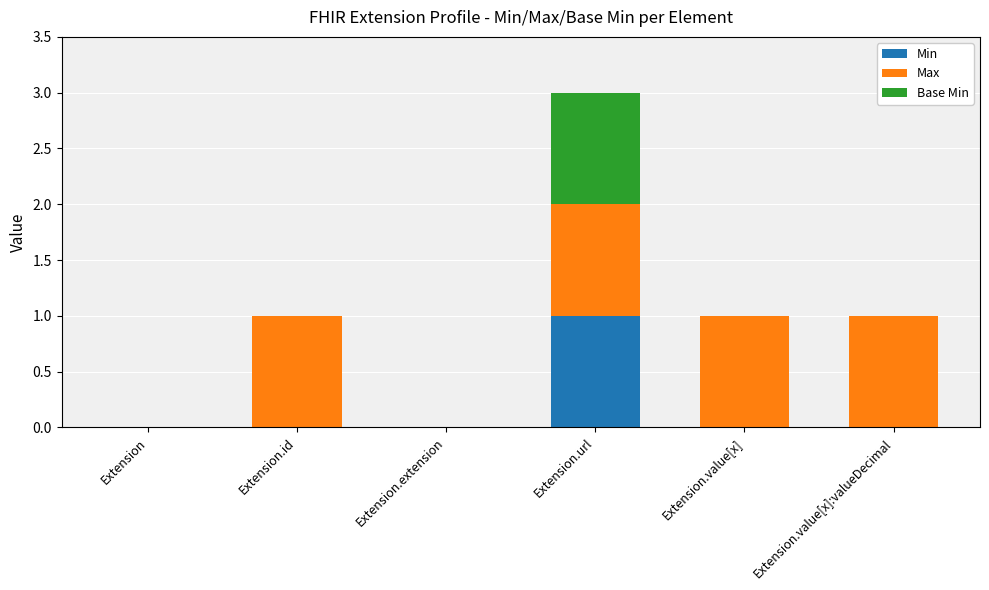

At which category is the sum across all series the highest?

Extension.url